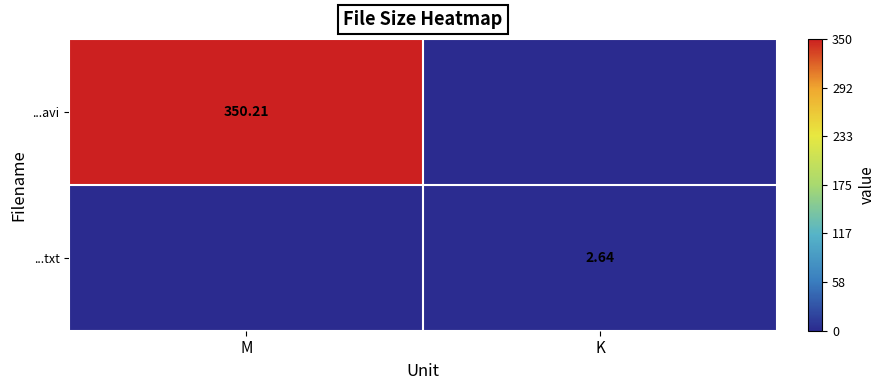

Which category has the lowest value in the ...avi series?

K